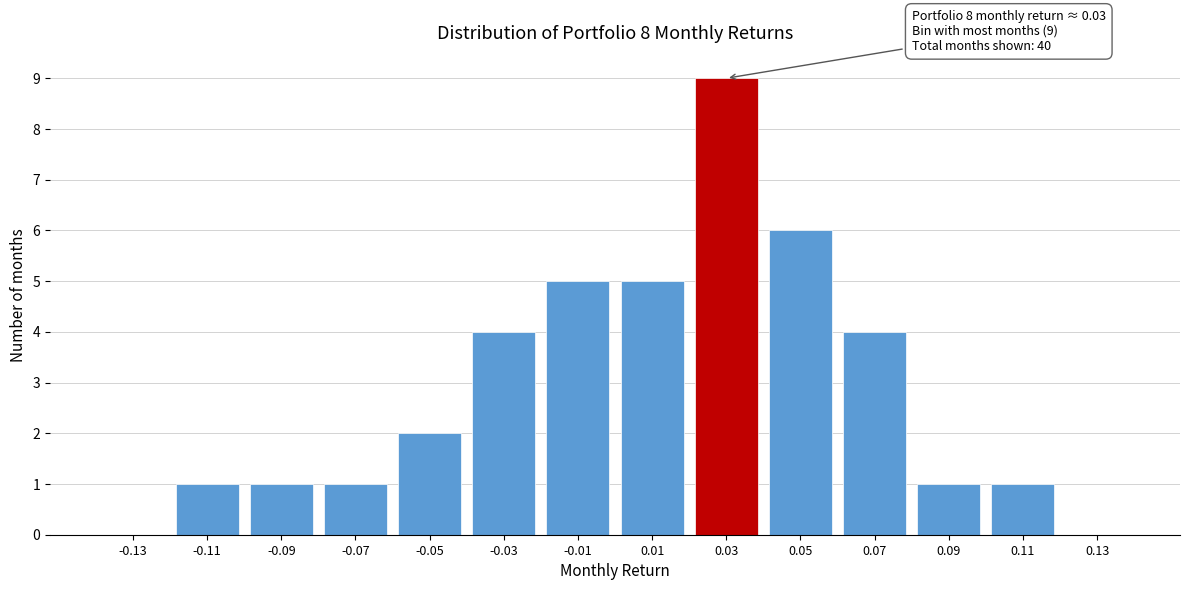

Reading left to right, extract all data points from this chart.

-0.13=0	-0.11=1	-0.09=1	-0.07=1	-0.05=2	-0.03=4	-0.01=5	0.01=5	0.03=9	0.05=6	0.07=4	0.09=1	0.11=1	0.13=0